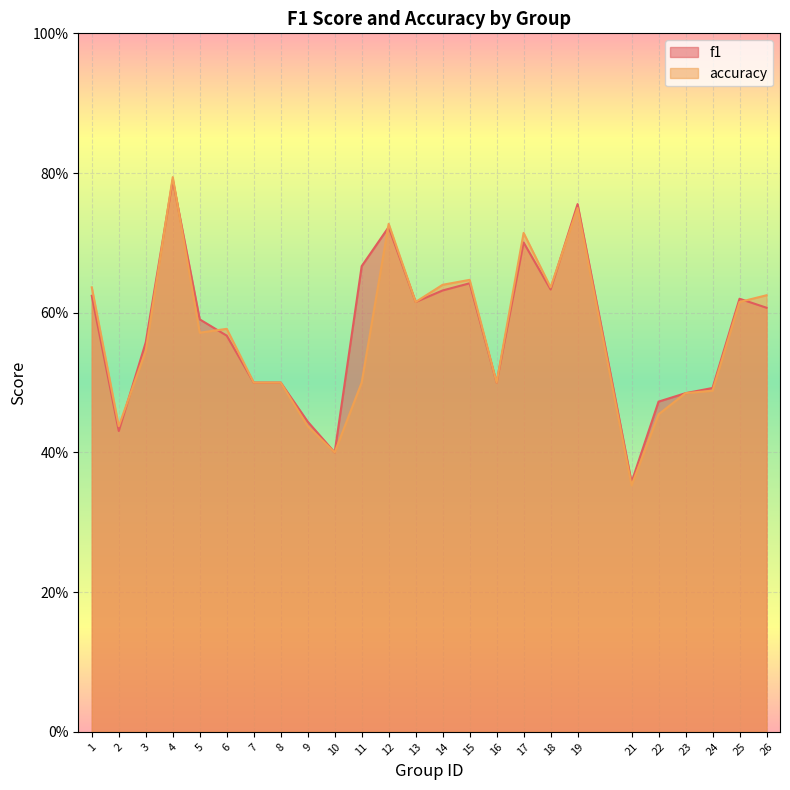

How many lines are shown in the chart?

2